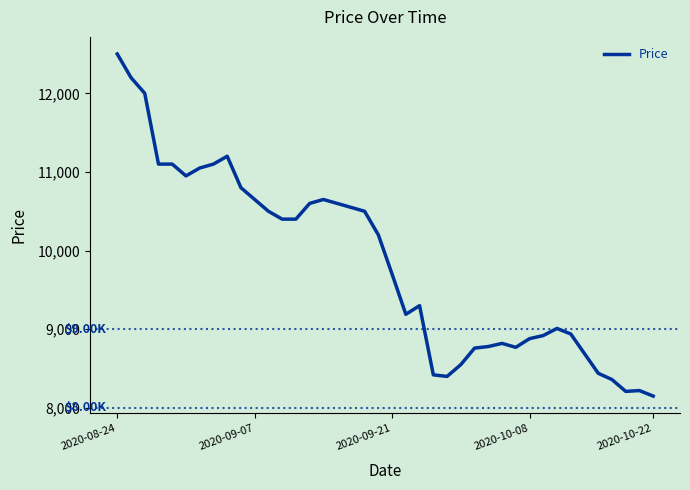

What is the difference between the maximum and minimum values?

4350